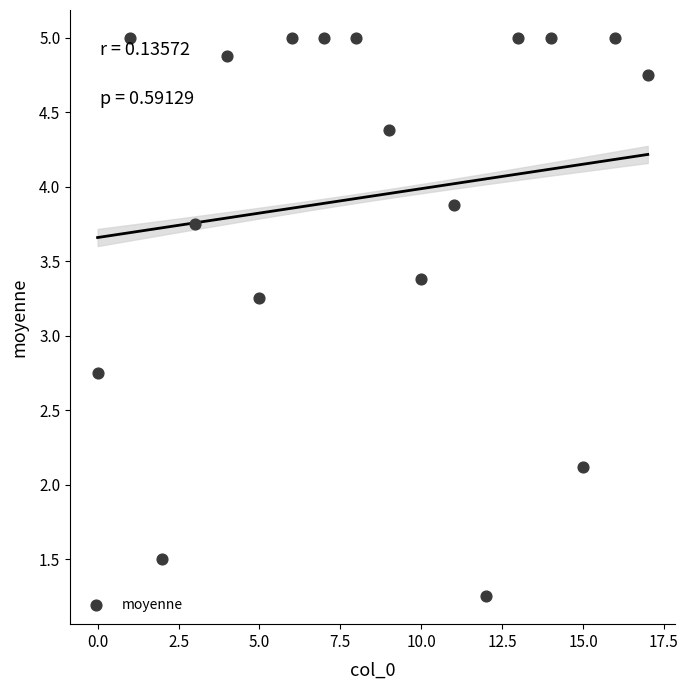

How many points are shown in the scatter plot?

18